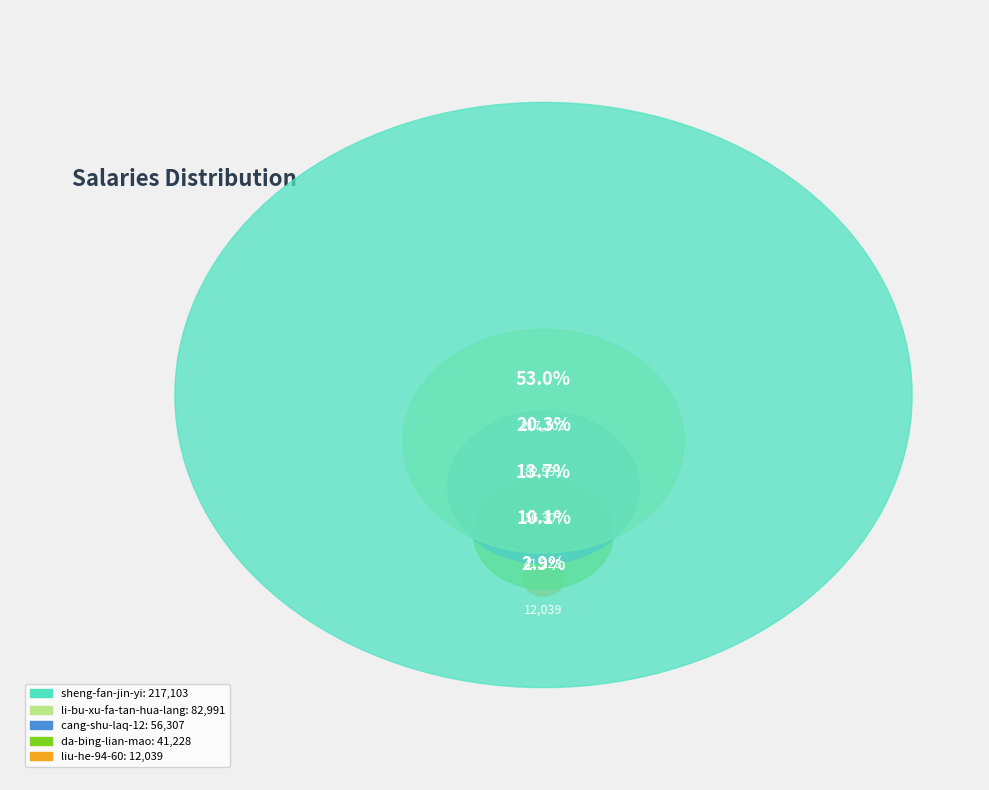

Does sheng-fan-jin-yi represent more than half of the total?

Yes